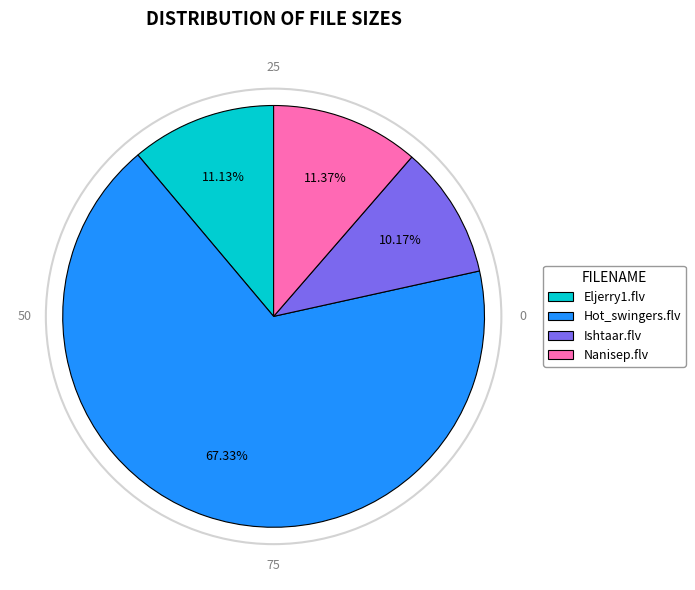

Is there any slice that represents more than half of the pie?

Yes